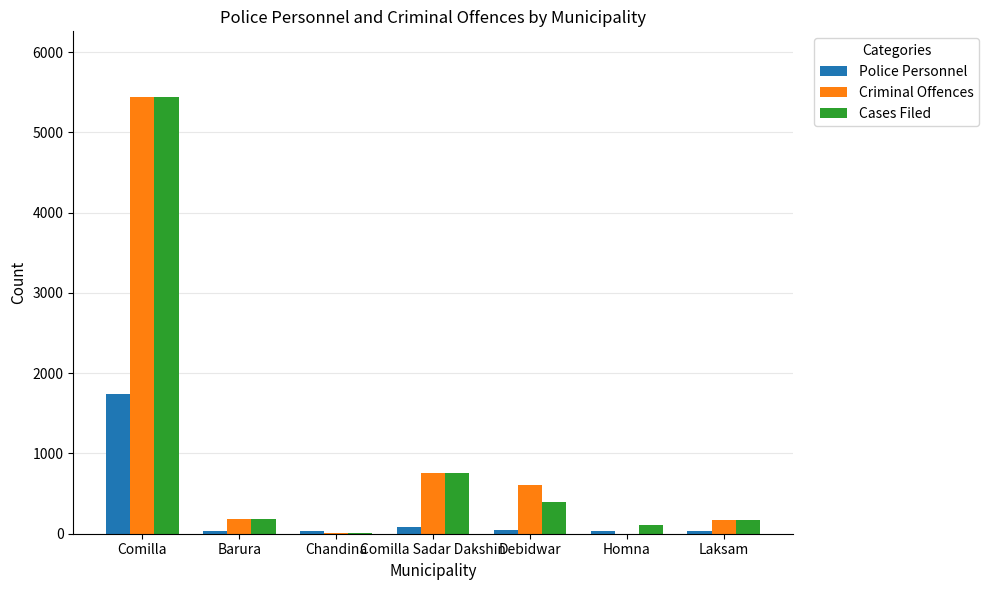

Is it true that Criminal Offences equals 0 at Homna?

True